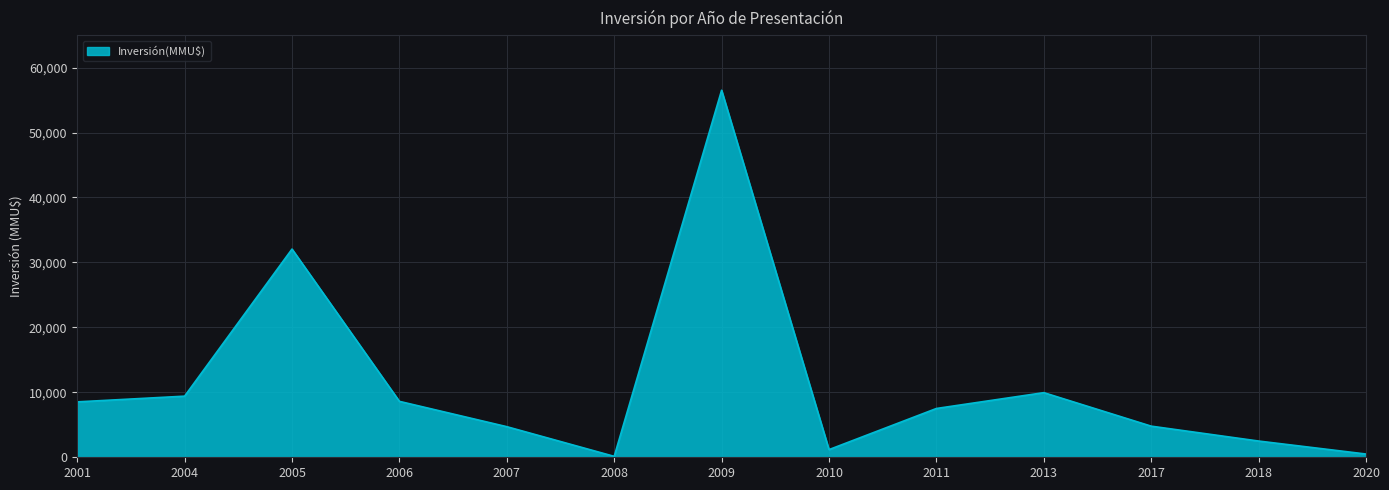

At which category does the data reach its first local valley?

2008